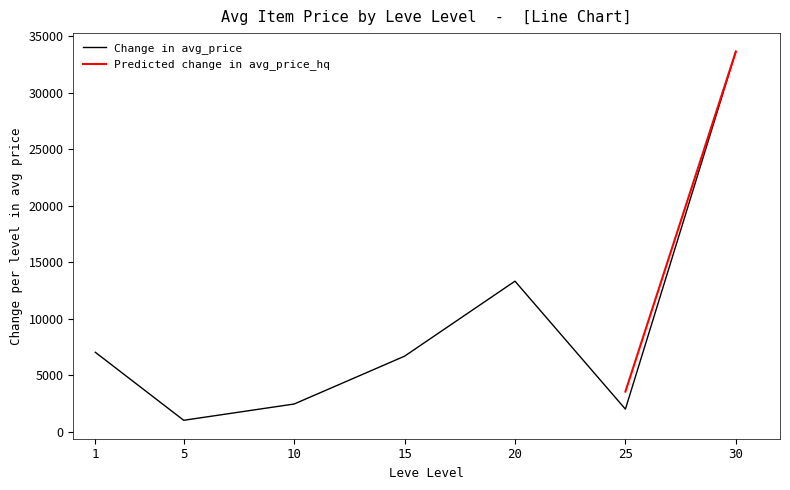

The value of Change in avg_price at 30 is 17166.8. True or false?

False